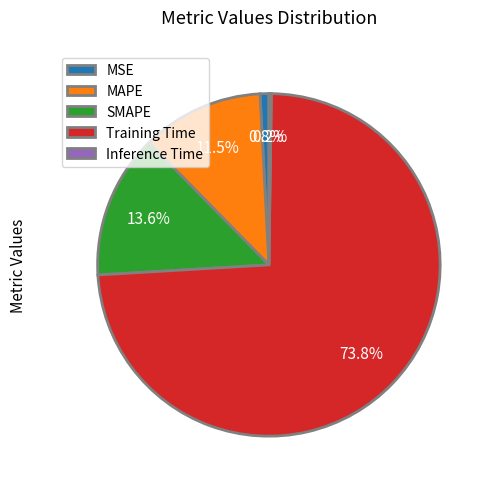

Does any single category account for the majority?

Yes